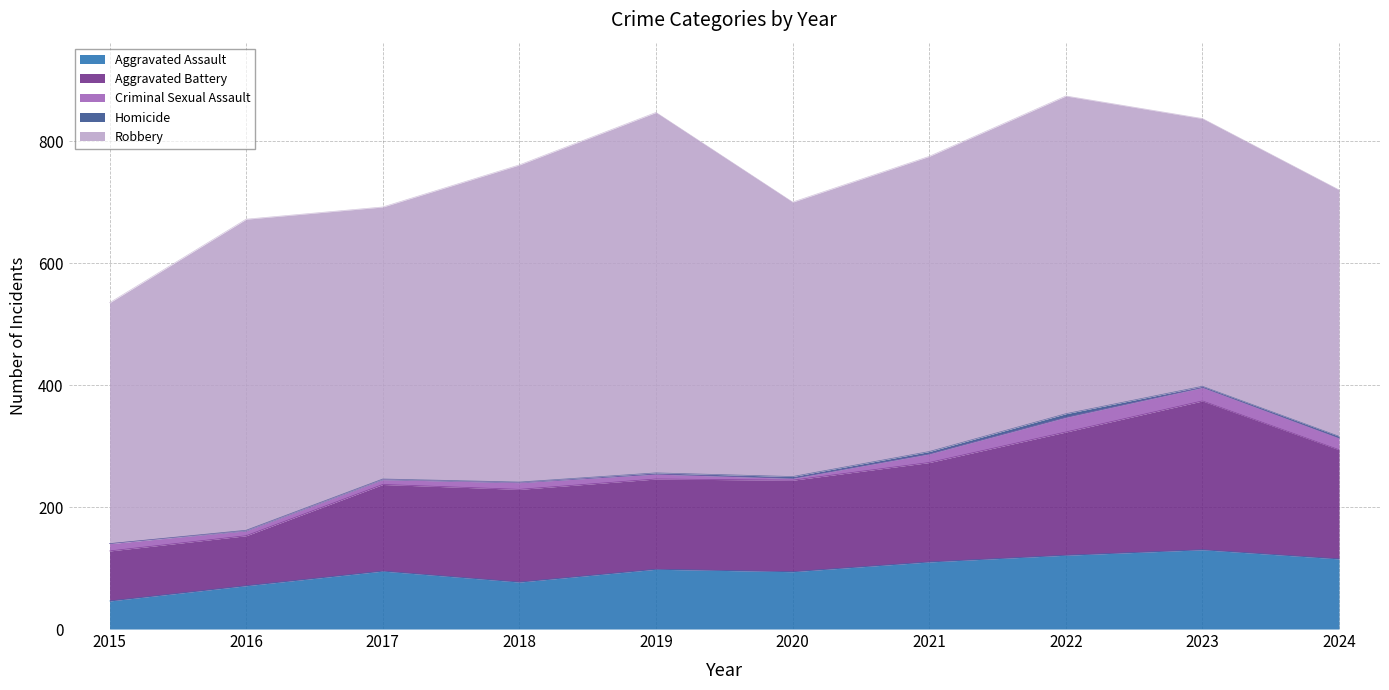

What is the difference between the Criminal Sexual Assault values at 2018 and 2021?

3